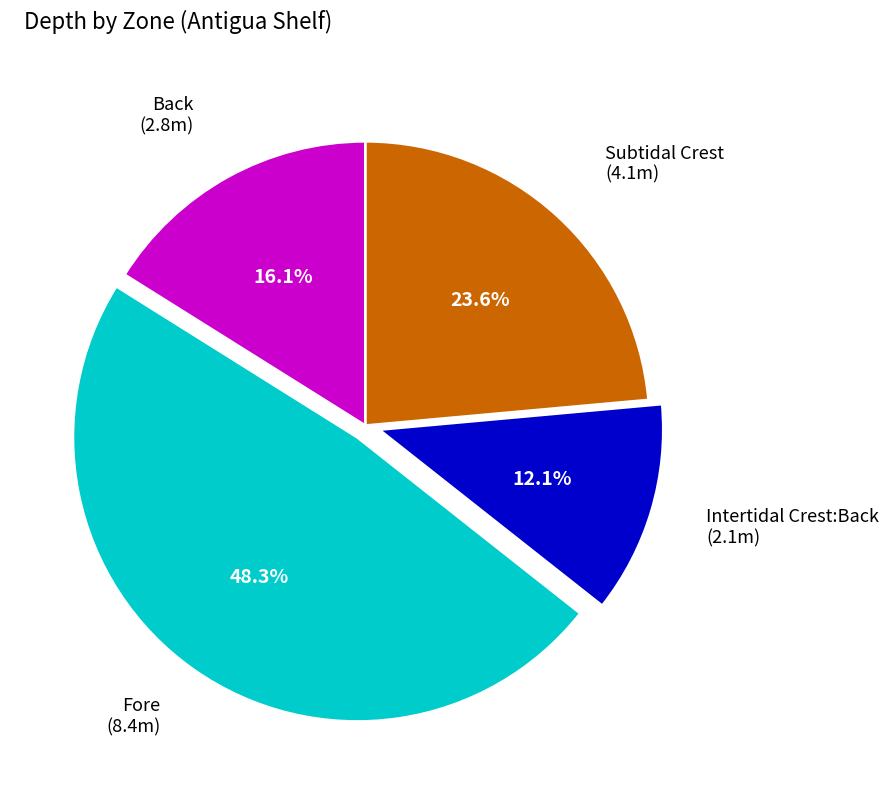

Is there any slice that represents more than half of the pie?

No